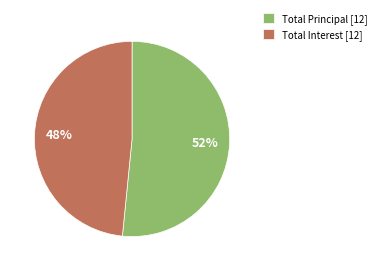

Do Total Interest [12] and Total Principal [12] together represent more than half of the pie?

Yes